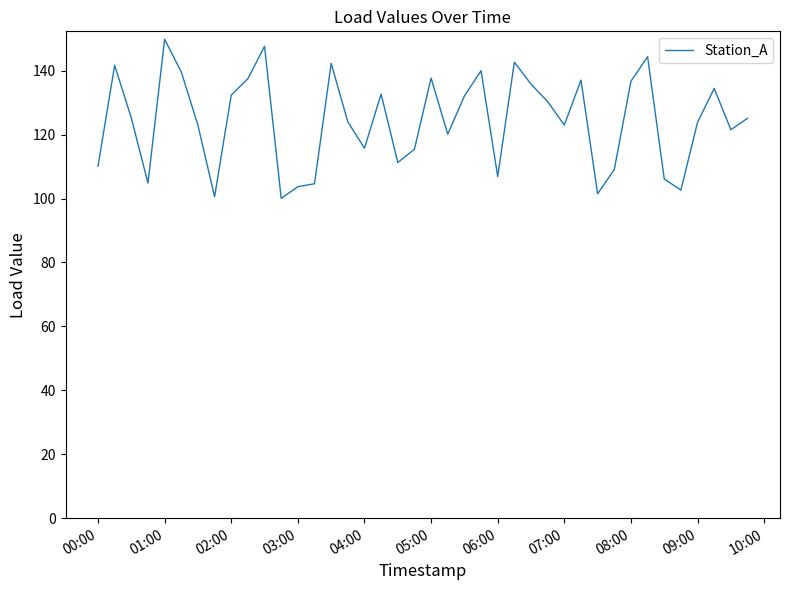

What is the smallest value displayed?

100.1